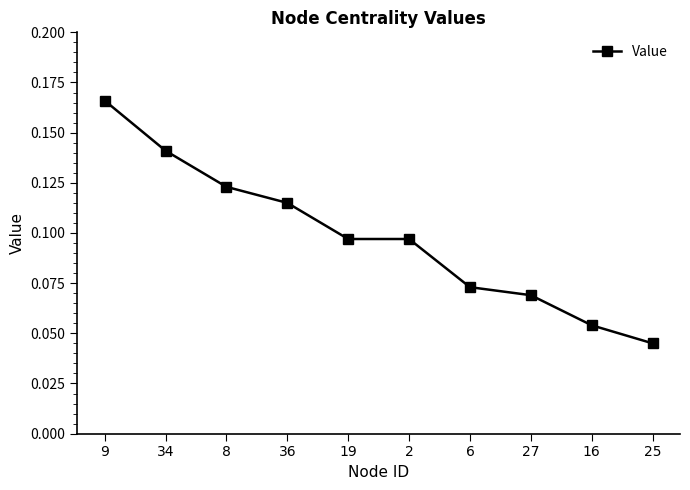

How many lines are shown in the chart?

1